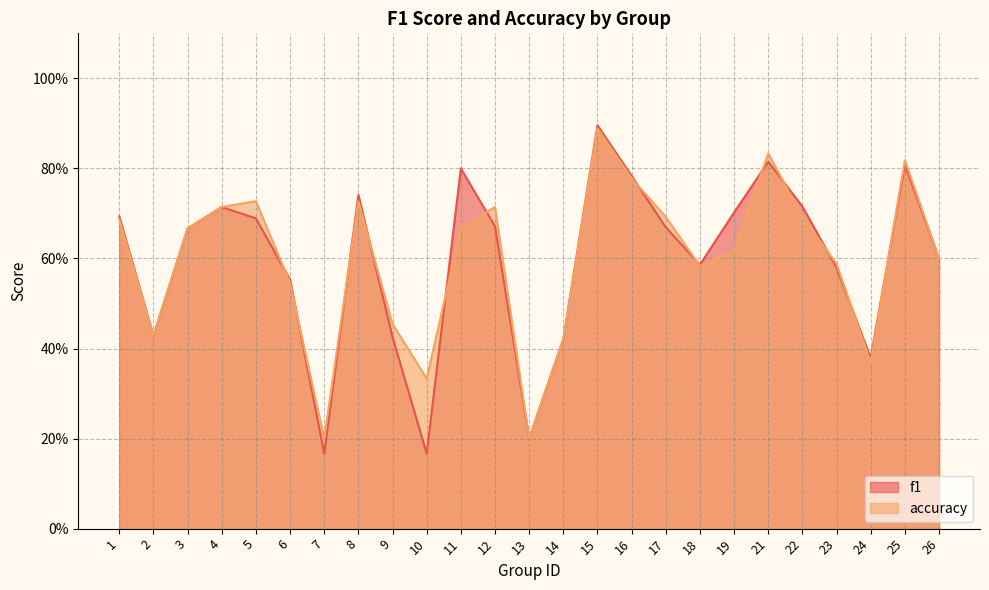

What is the difference between the maximum and minimum values in the f1 series?

0.7